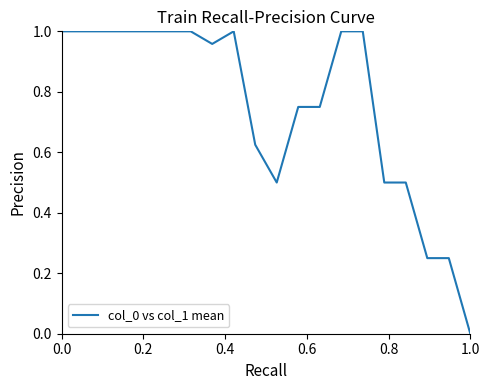

True or false: there are more than 2 points higher than both neighbors.

False